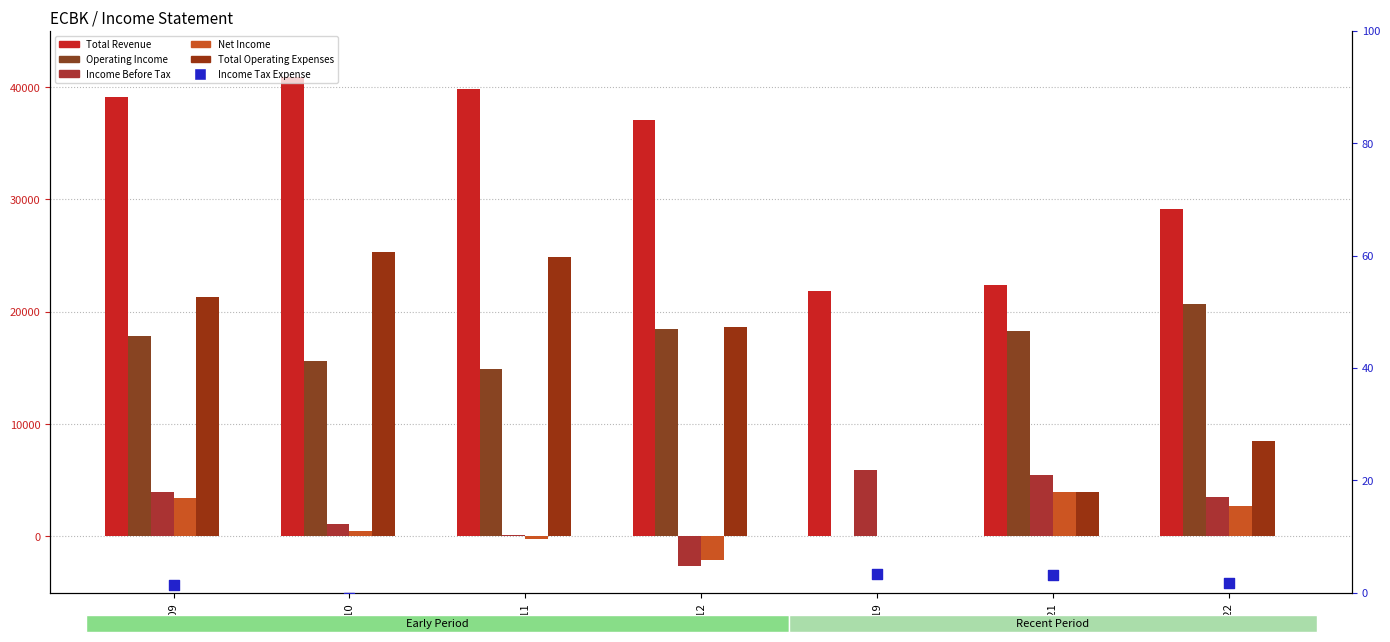

What are all the series names shown in the legend?

Total Revenue, Operating Income, Income Before Tax, Net Income, Total Operating Expenses, Income Tax Expense